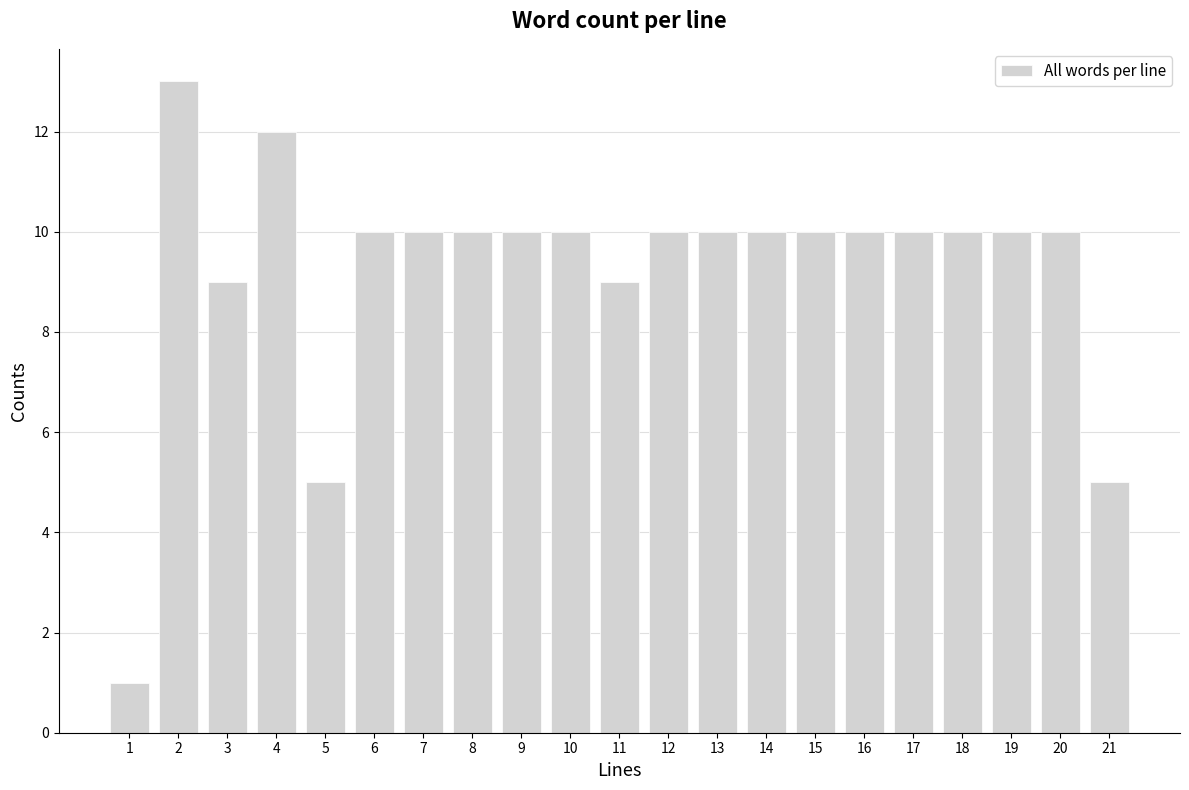

Reading left to right, list all the values displayed in this chart.

1=1	2=13	3=9	4=12	5=5	6=10	7=10	8=10	9=10	10=10	11=9	12=10	13=10	14=10	15=10	16=10	17=10	18=10	19=10	20=10	21=5